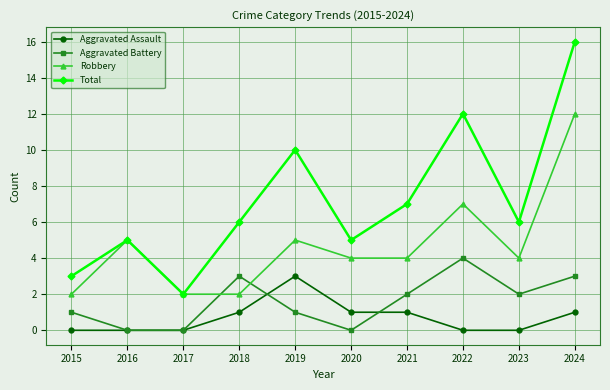

Does the chart have visible grid lines?

Yes